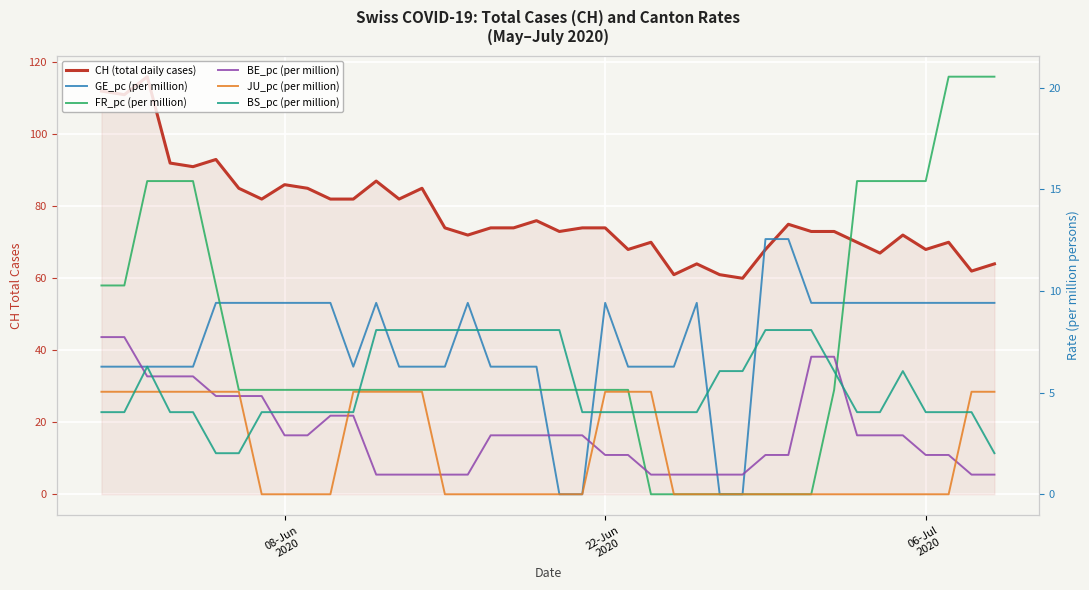

What is the label of the 18th point from the right?

22-Jun 2020